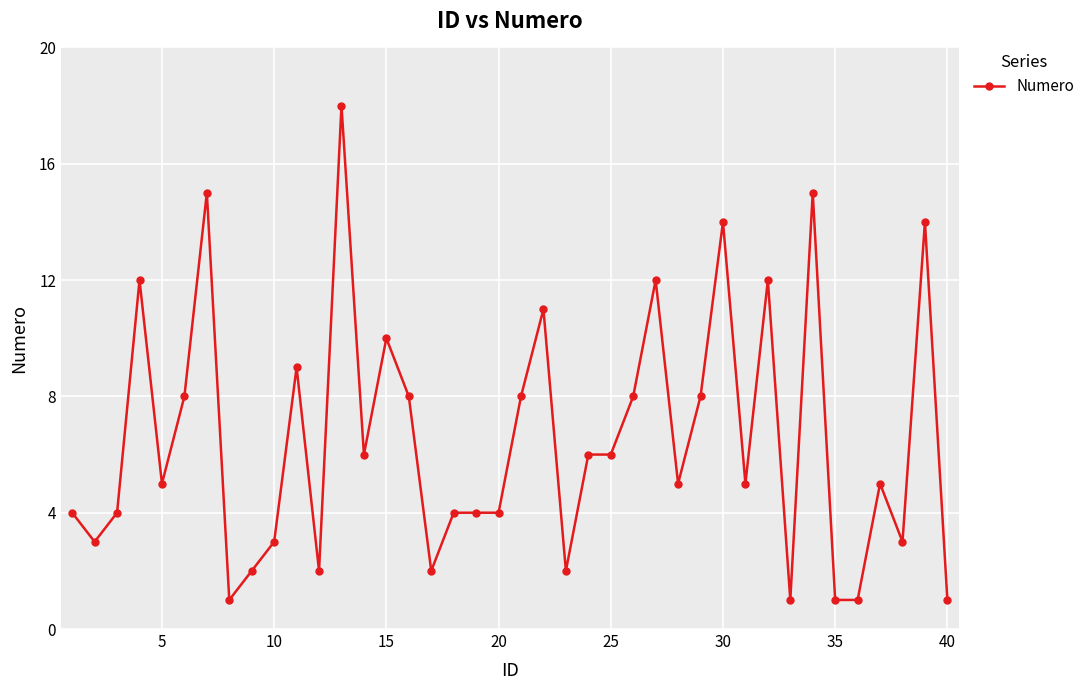

Does the chart display data point markers on the line(s)?

Yes